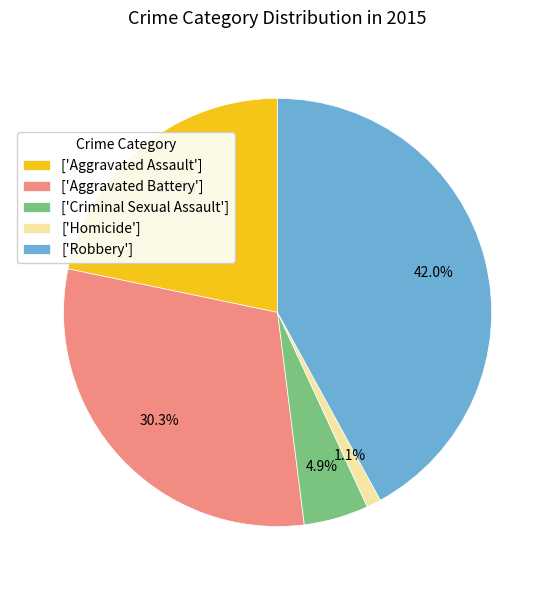

Does ['Robbery'] account for over 50% of the chart?

No